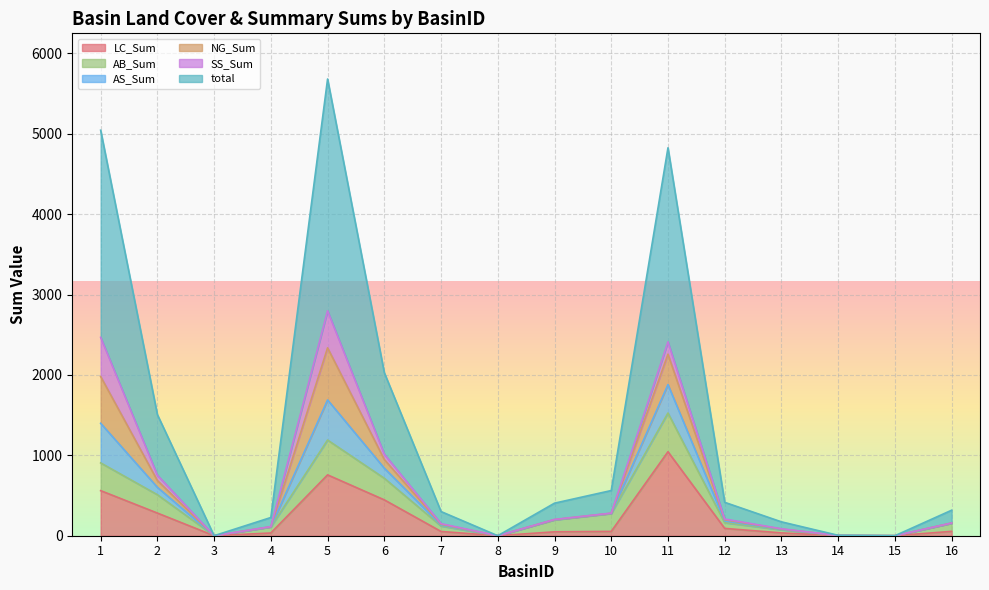

How many lines are shown in the chart?

6